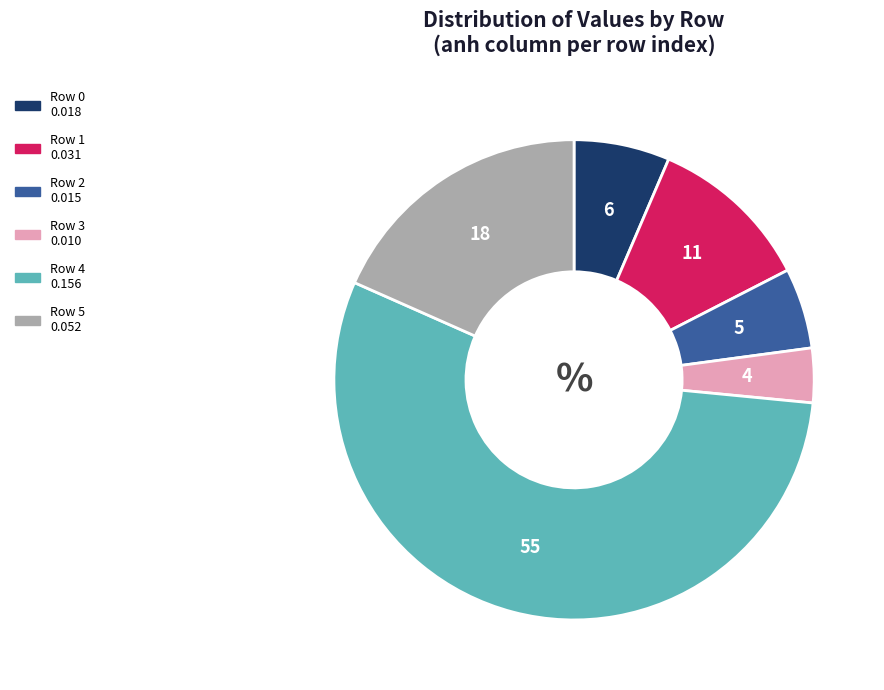

True or false: Row 0 accounts for 14% of the total.

False